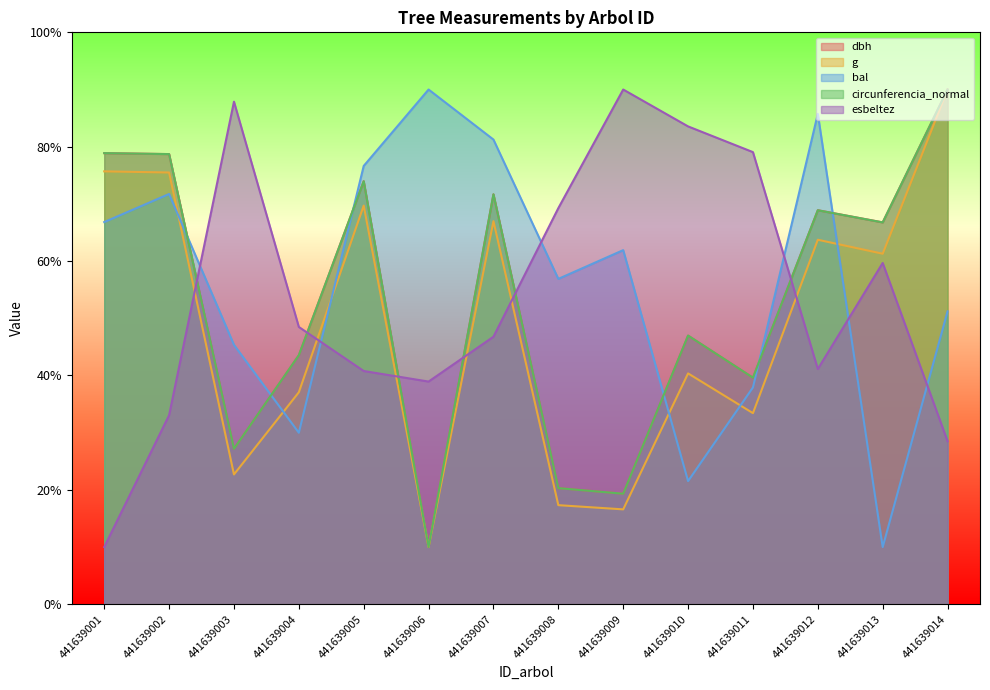

What is the difference between the highest and lowest values at 441639012?

44.6